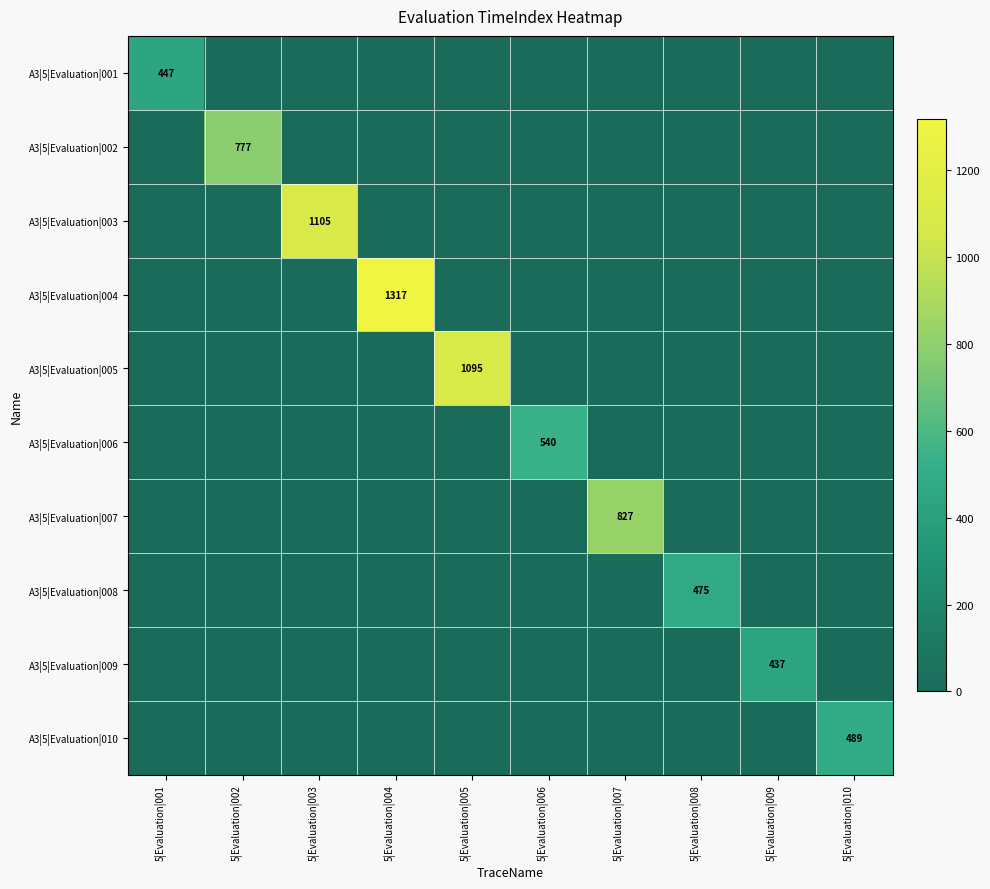

What is the total value across all series at 5|Evaluation|010?

489